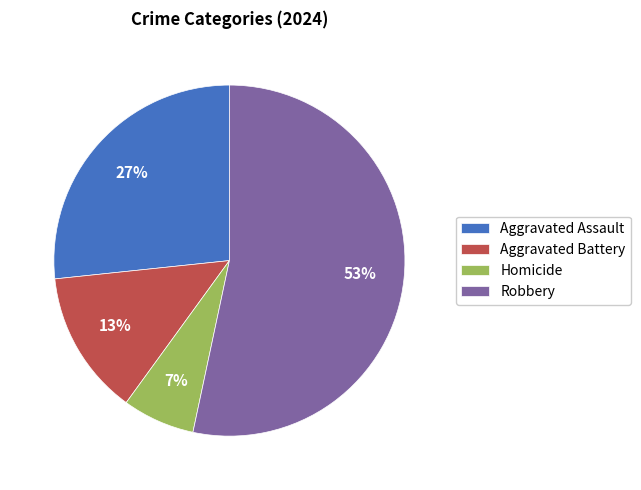

Rank the categories by value from lowest to highest.

Homicide, Aggravated Battery, Aggravated Assault, Robbery